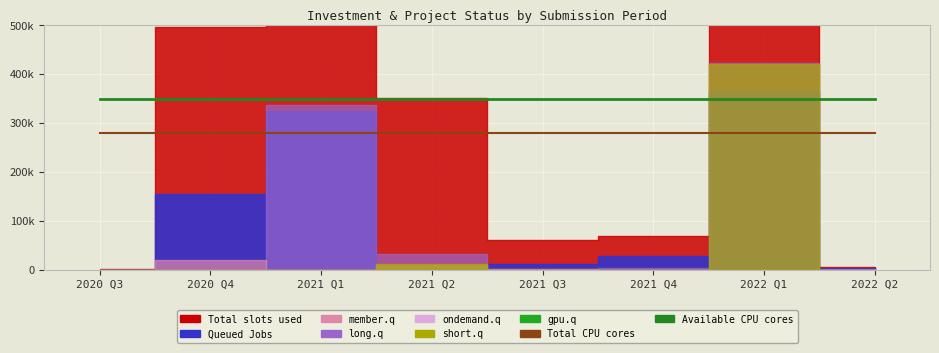

Is it true that Available CPU cores equals 81258 at 2022 Q2?

False